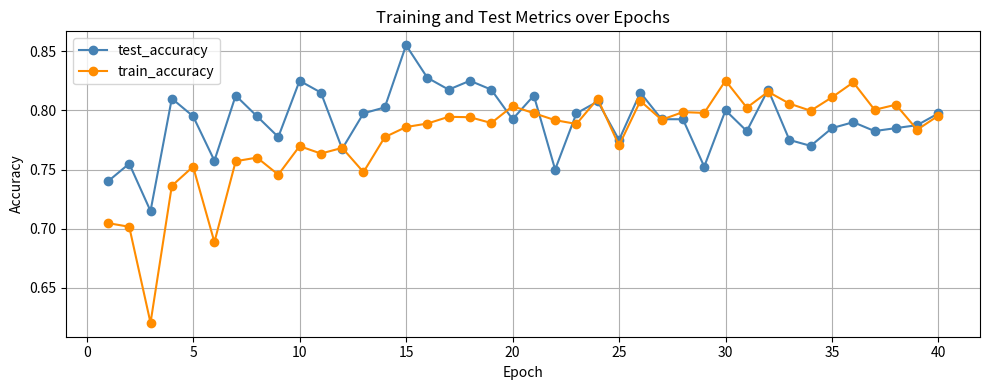

Which series has the largest range (max minus min)?

train_accuracy